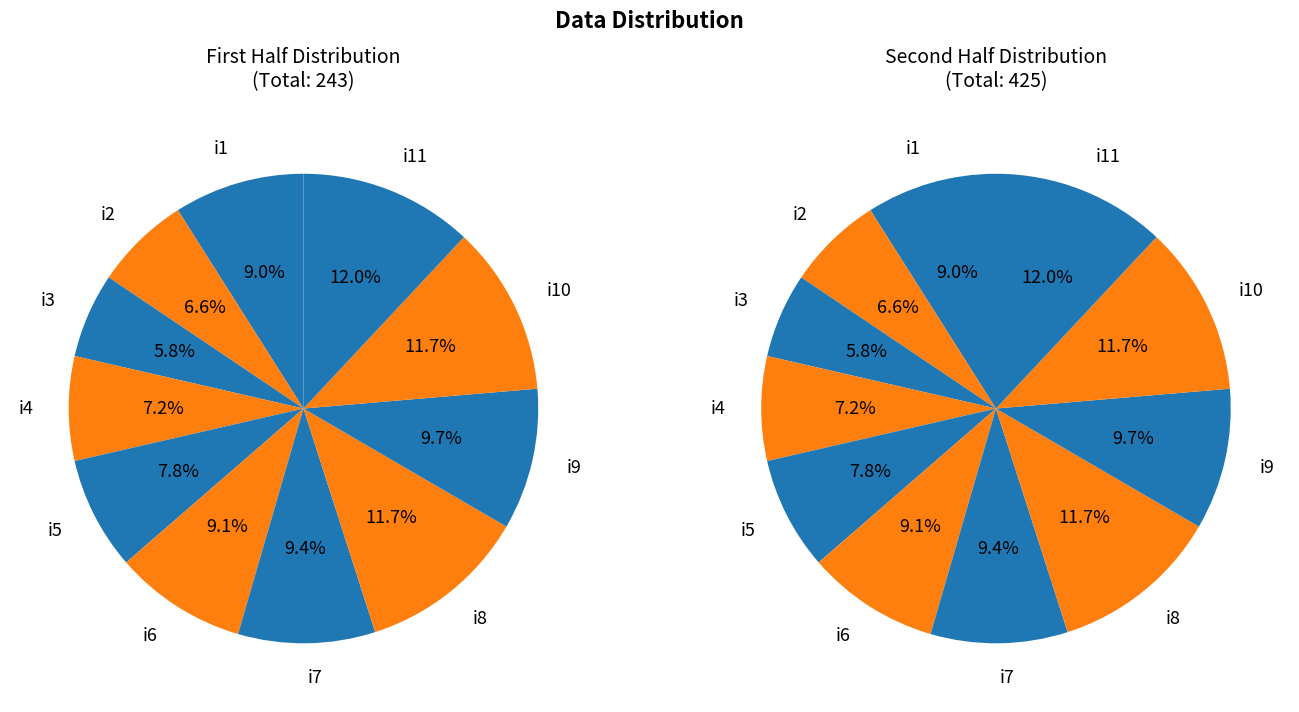

What is the change in value from i8 to i11?

+2